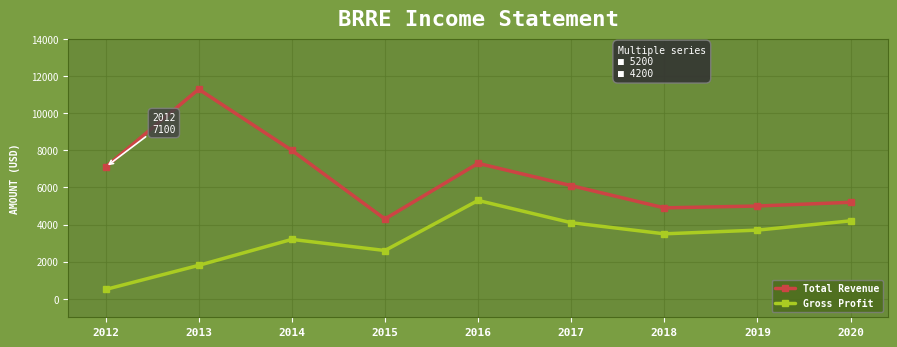

True or false: Gross Profit and Total Revenue cross at least once.

False